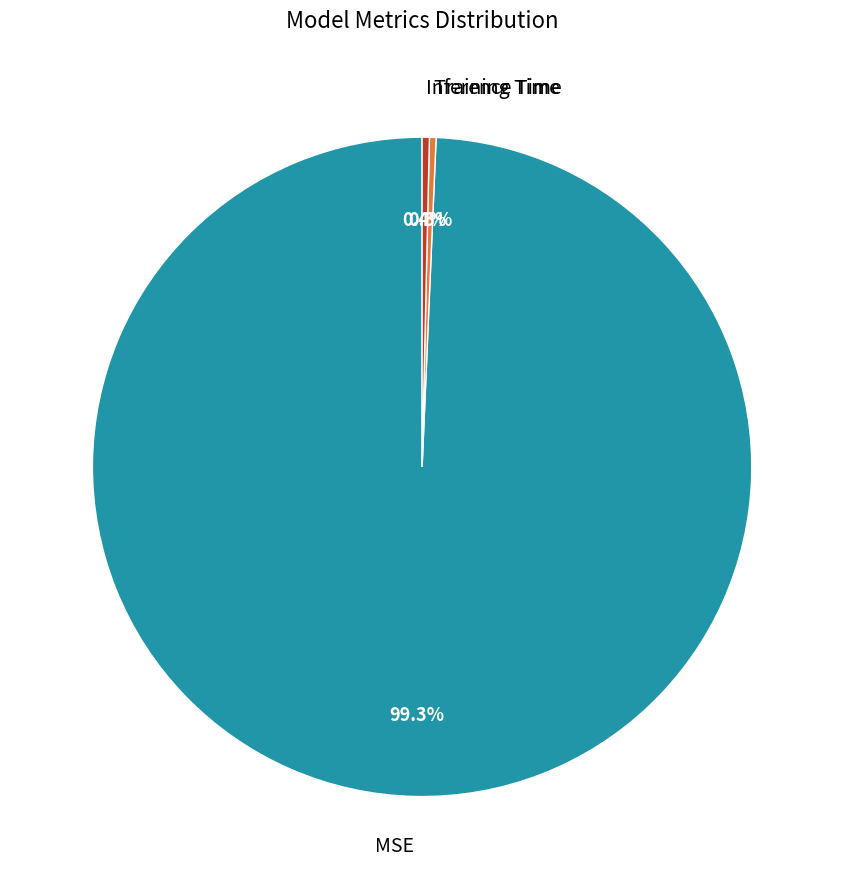

How many slices are in this pie chart?

3